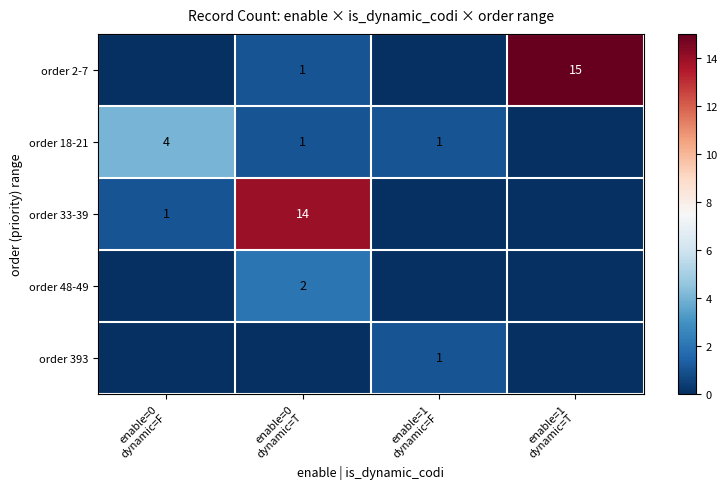

At which category does the chart reach its minimum across all series?

enable=0
dynamic=F